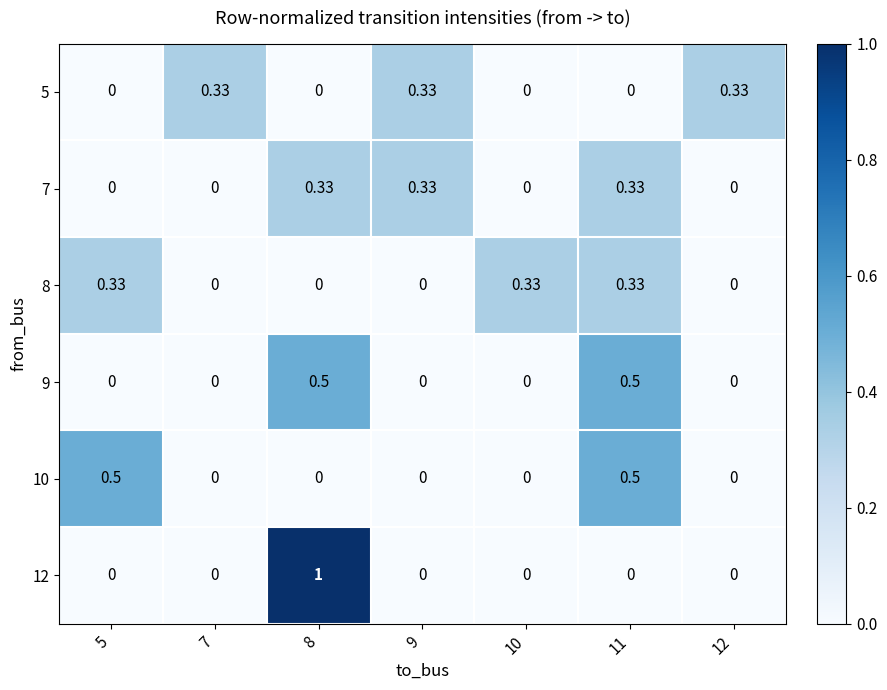

Is the value of 8 at 5 greater than the value of 9 at 7?

Yes